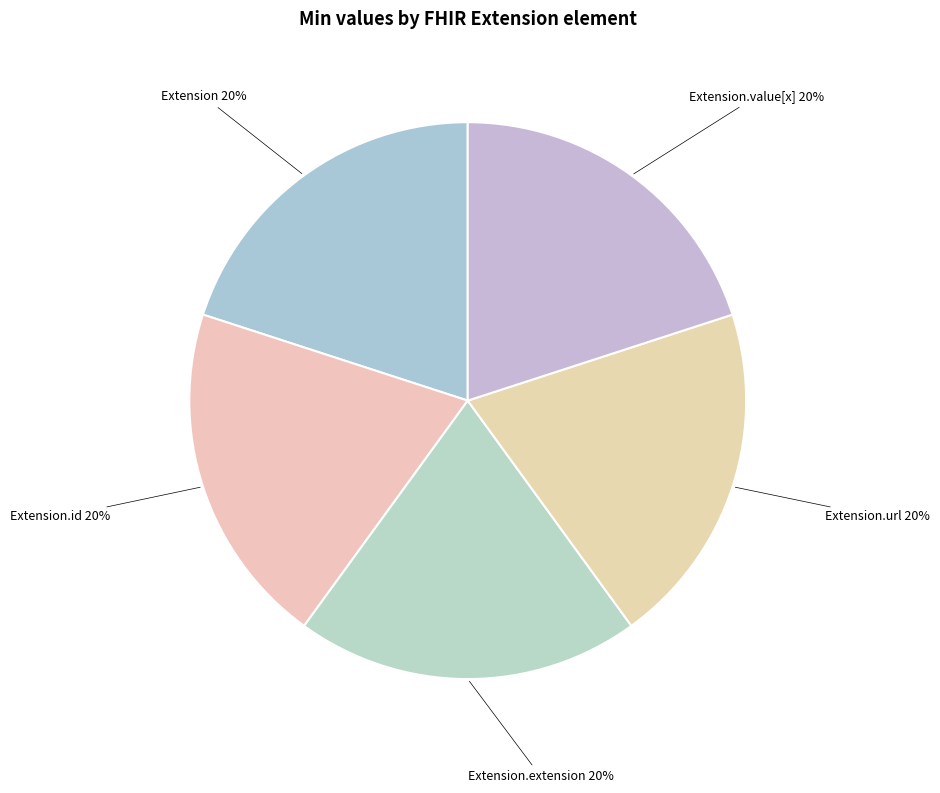

Which slice is the largest?

Extension.url